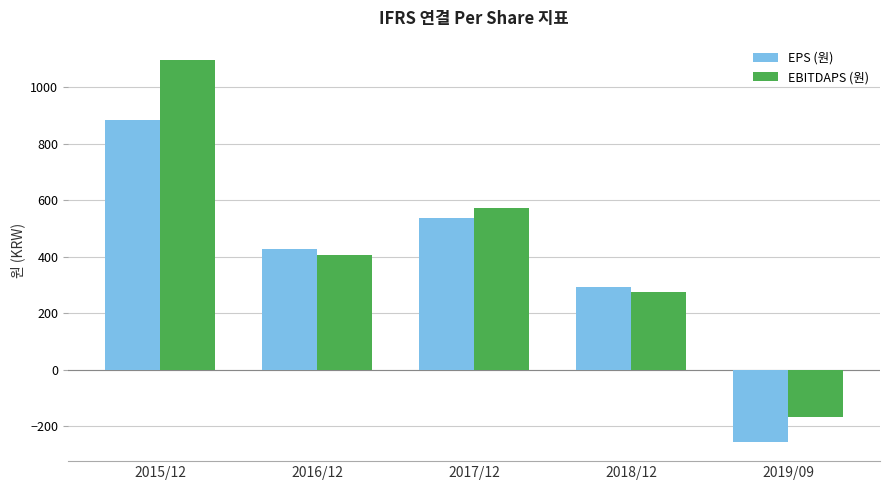

Between 2015/12 and 2019/09, which series saw the biggest shift?

EBITDAPS (원)